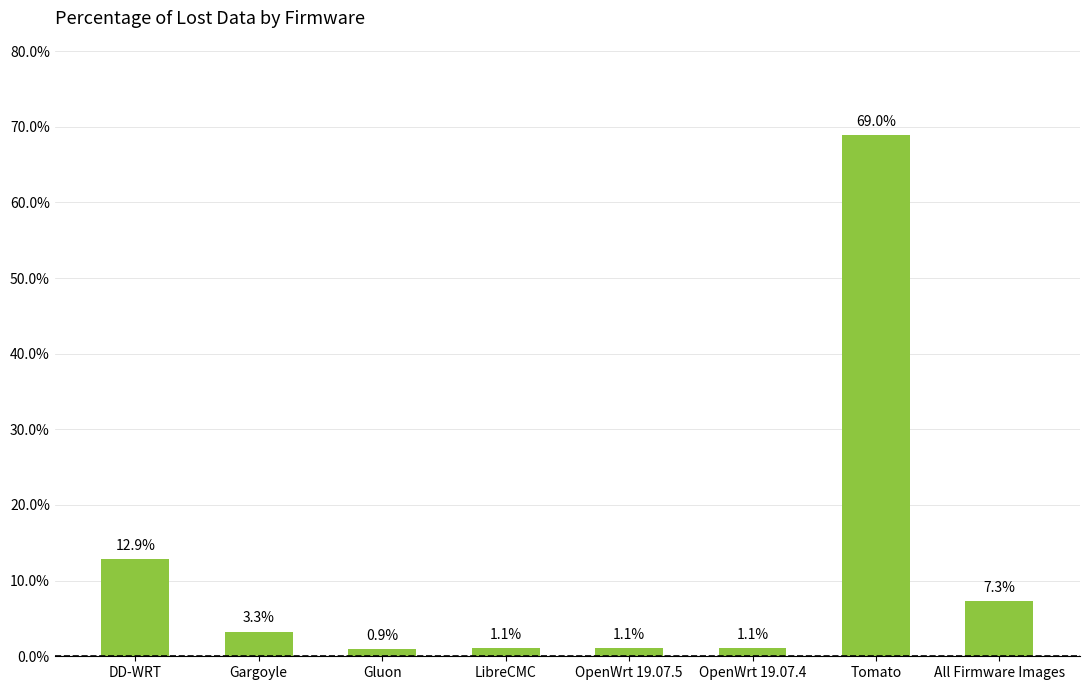

Does the chart contain any negative values?

No